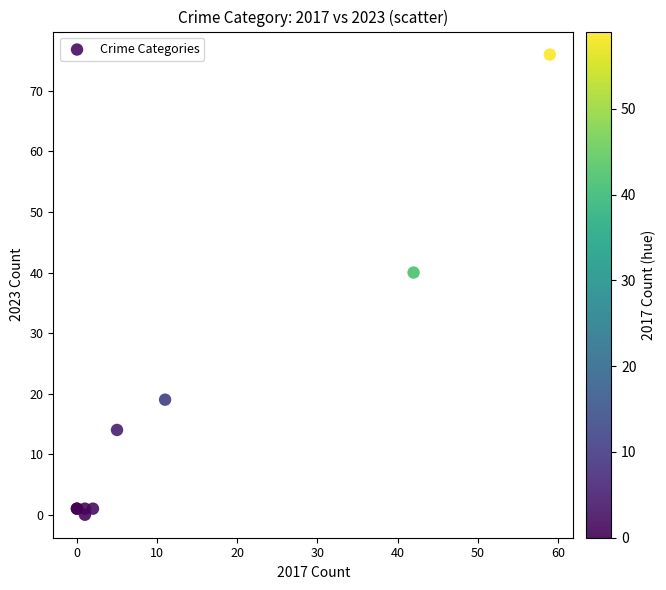

What Y value in the scatter plot is closest to 38?

40